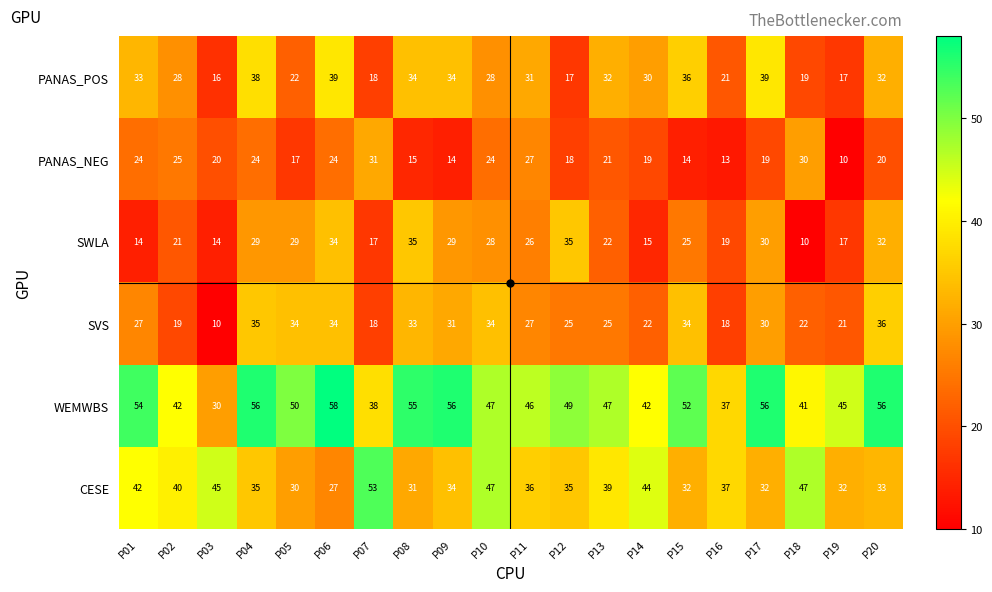

List the series in order of their peak value, highest first.

WEMWBS, CESE, PANAS_POS, SVS, SWLA, PANAS_NEG